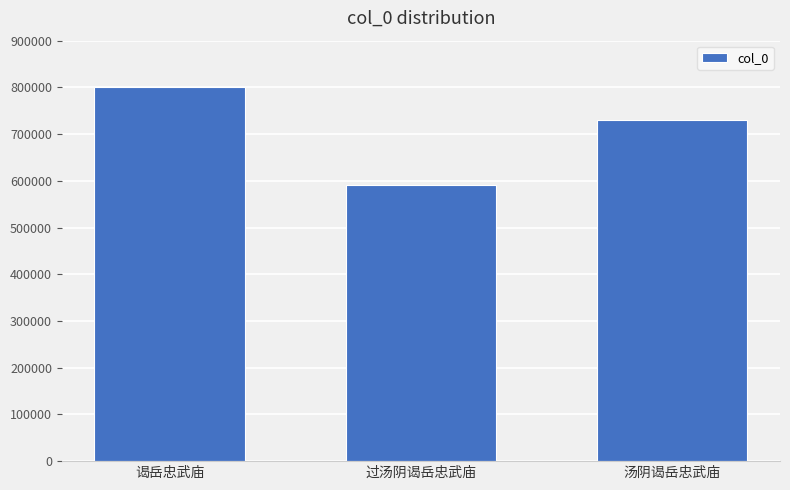

What is the label of the 2nd bar from the right?

过汤阴谒岳忠武庙